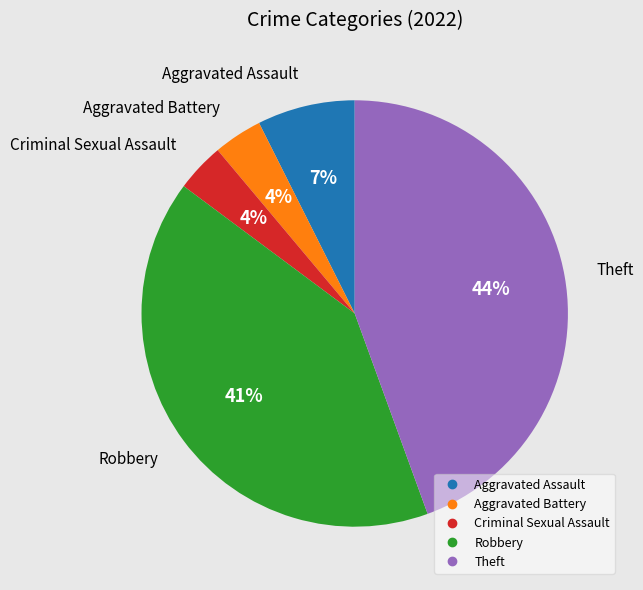

The Theft slice represents 35% of the pie. True or false?

False